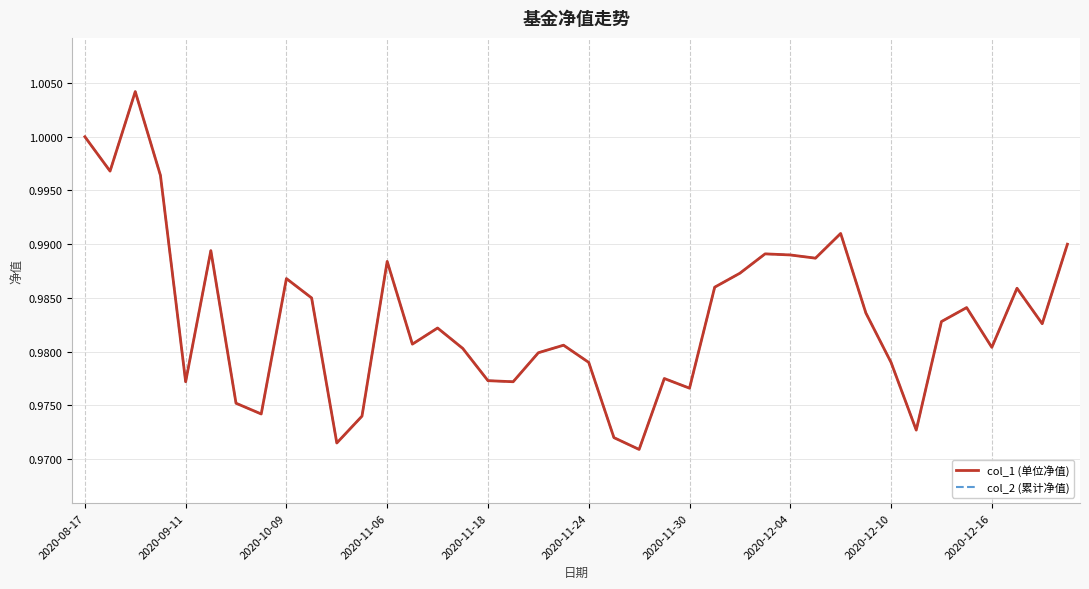

Does the chart display data point markers on the line(s)?

No